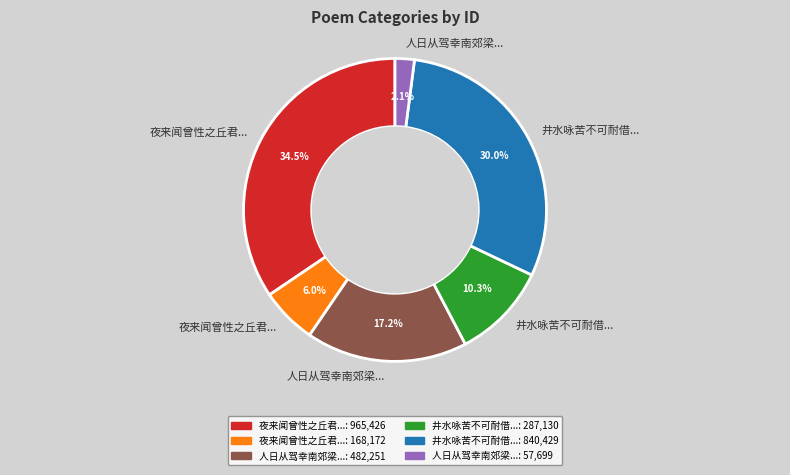

Does any single category account for the majority?

No